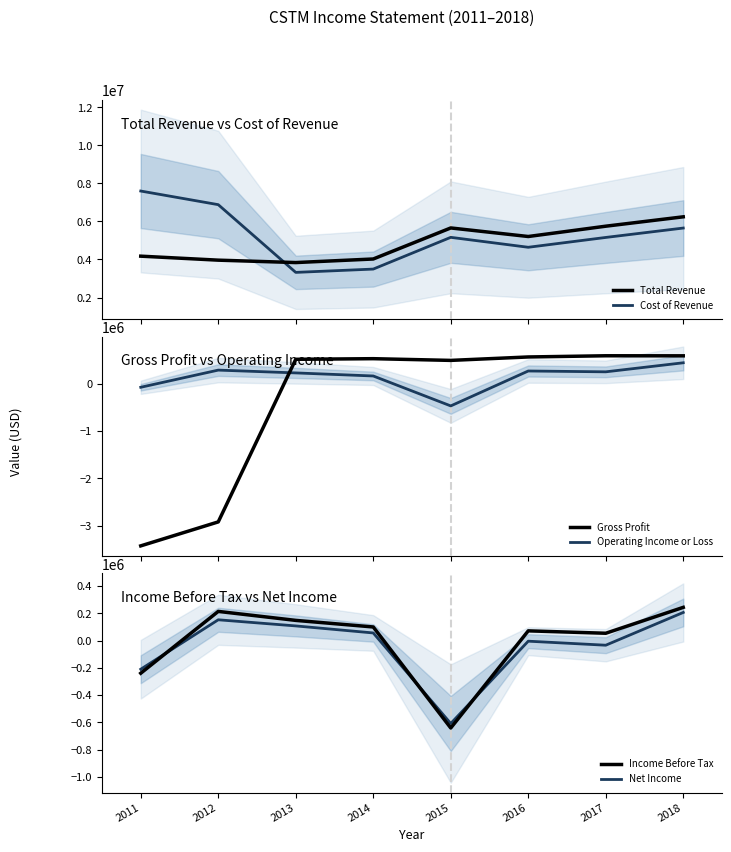

How many values in the Gross Profit series are below 530300?

4